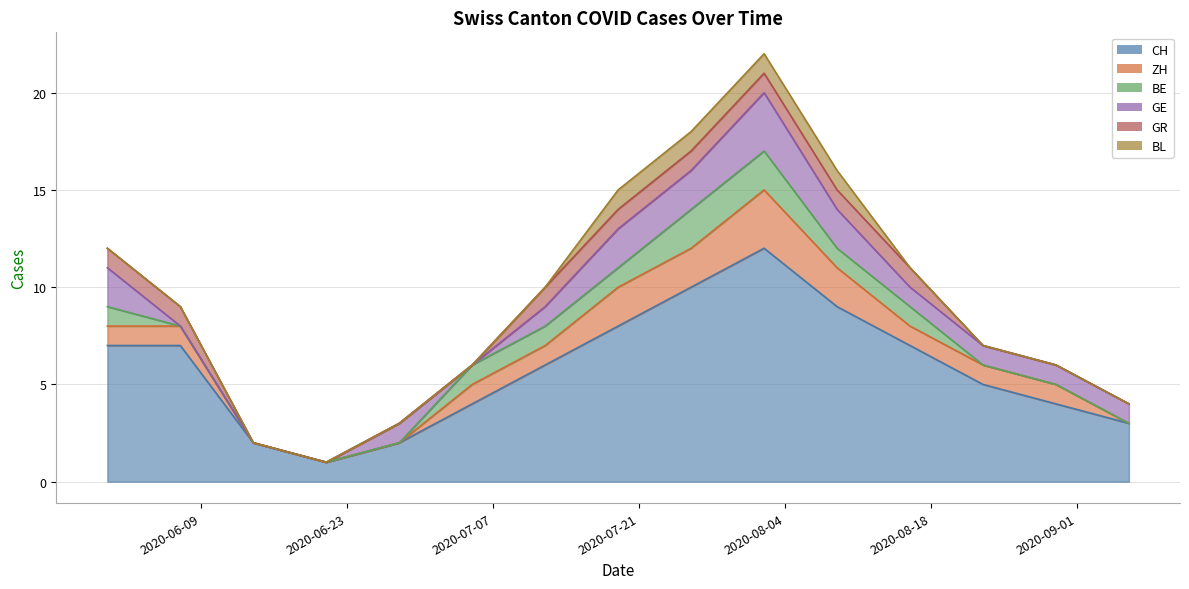

Reading left to right, extract all data points from this chart.

CH: 7	7	2	1	2	4	6	8	10	12	9	7	5	4	3
ZH: 1	1	0	0	0	1	1	2	2	3	2	1	1	1	0
BE: 1	0	0	0	0	1	1	1	2	2	1	1	0	0	0
GE: 2	0	0	0	1	0	1	2	2	3	2	1	1	1	1
GR: 1	1	0	0	0	0	1	1	1	1	1	1	0	0	0
BL: 0	0	0	0	0	0	0	1	1	1	1	0	0	0	0